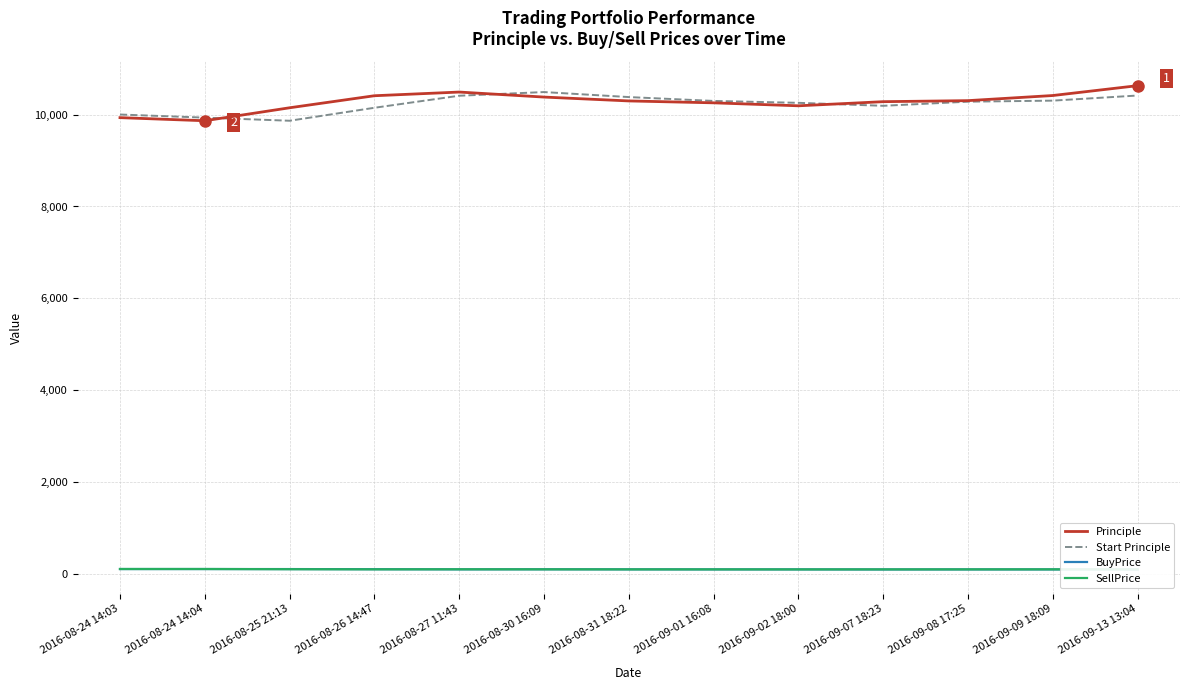

What is the label of the 3rd point from the right?

2016-09-08 17:25